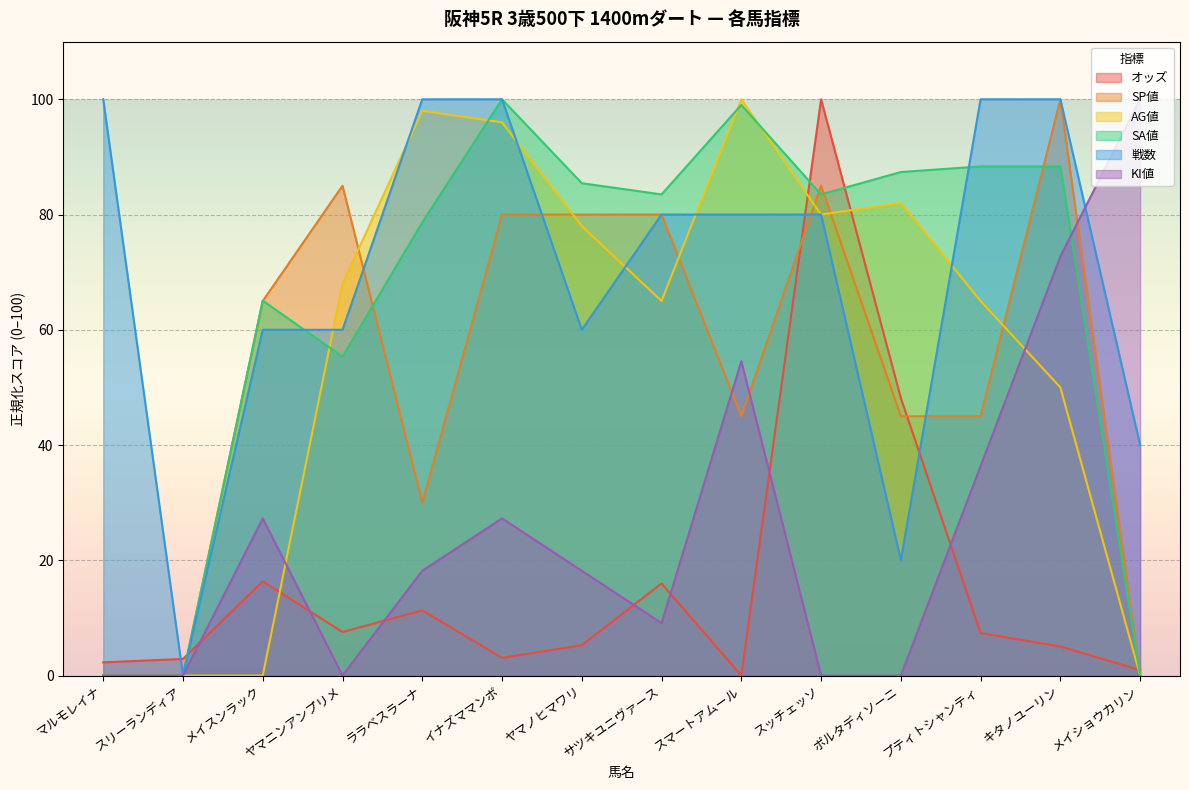

Is it true that KI値 equals 8.0 at イナズママンボ?

False